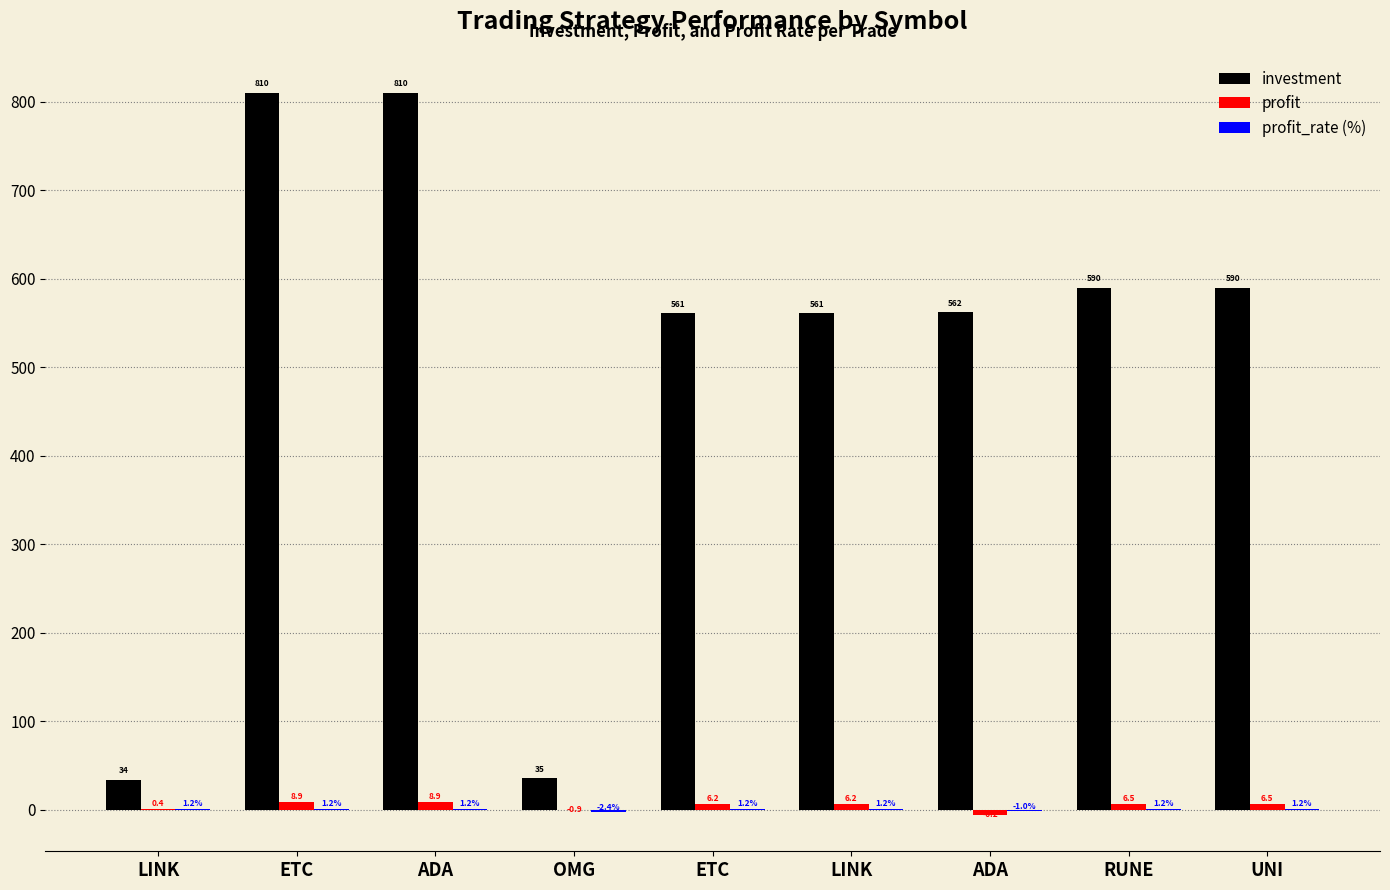

What is the highest value of the profit series?

8.9